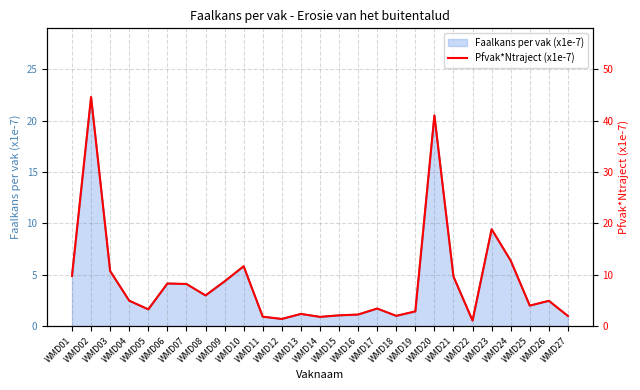

What is the maximum value for Faalkans per vak (x1e-7)?

22.3